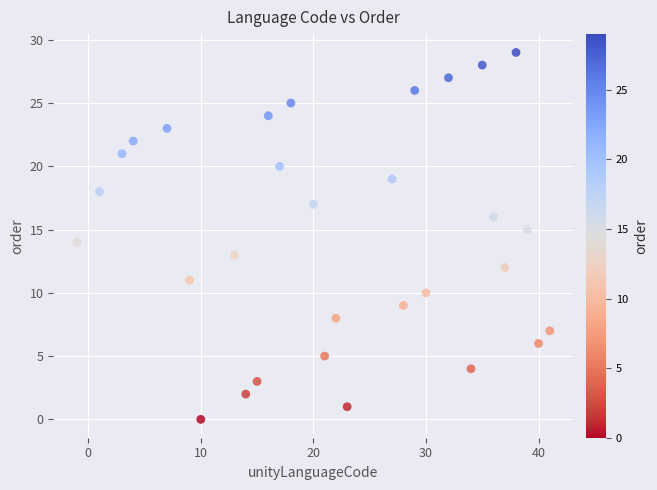

What is the range of Y values (max minus min)?

29